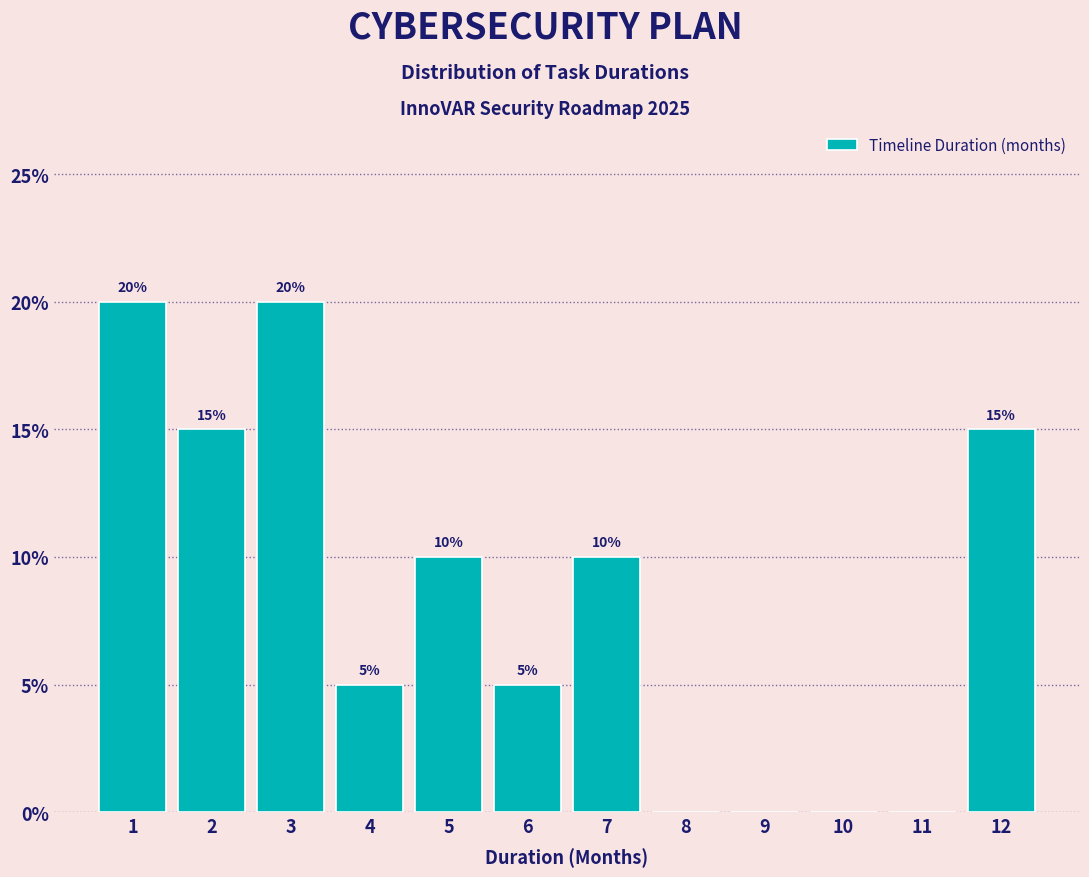

Reading left to right, what are all the values shown in this chart?

1=20	2=15	3=20	4=5	5=10	6=5	7=10	8=0	9=0	10=0	11=0	12=15